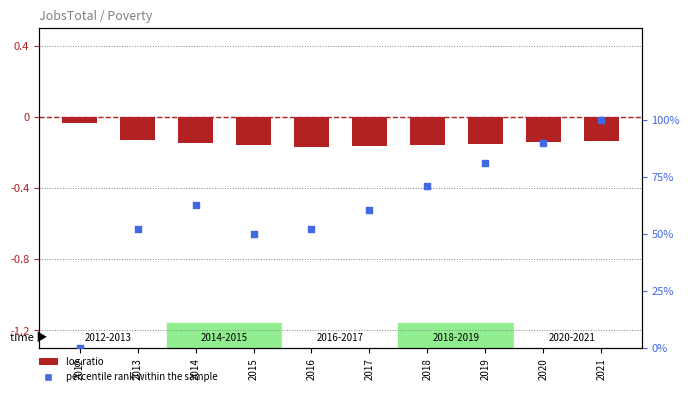

Which series has the largest total across all categories?

percentile rank within the sample